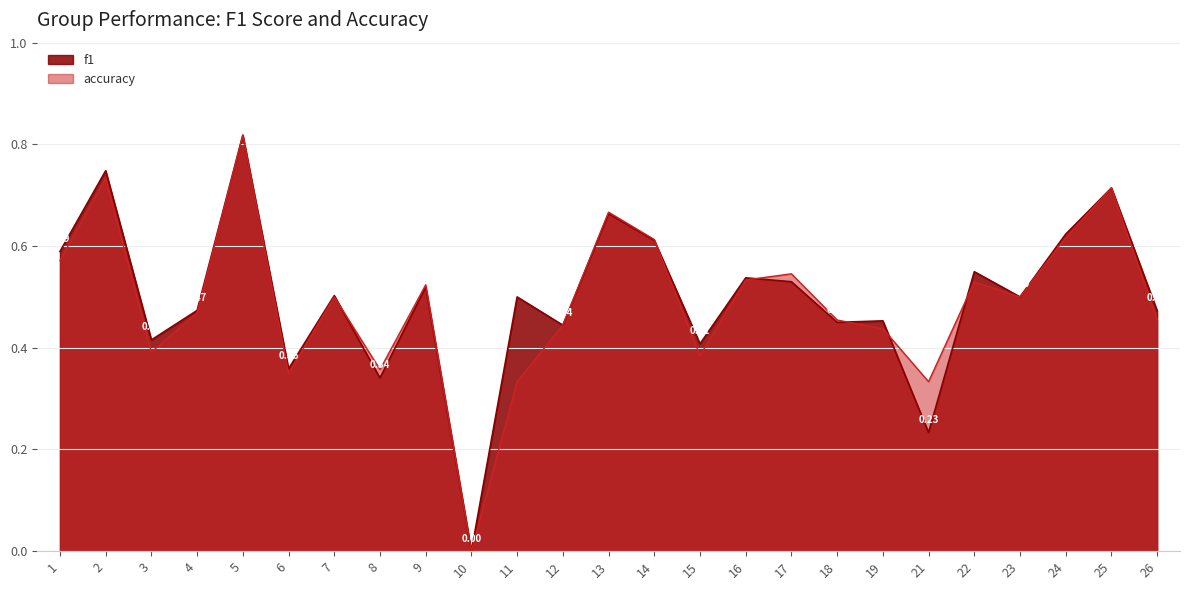

Reading right to left, extract all data points from this chart.

f1: 0.5	0.7	0.6	0.5	0.5	0.2	0.5	0.5	0.5	0.5	0.4	0.6	0.7	0.4	0.5	0.0	0.5	0.3	0.5	0.4	0.8	0.5	0.4	0.7	0.6
accuracy: 0.5	0.7	0.6	0.5	0.5	0.3	0.4	0.5	0.5	0.5	0.4	0.6	0.7	0.4	0.3	0.0	0.5	0.4	0.5	0.3	0.8	0.5	0.4	0.7	0.6